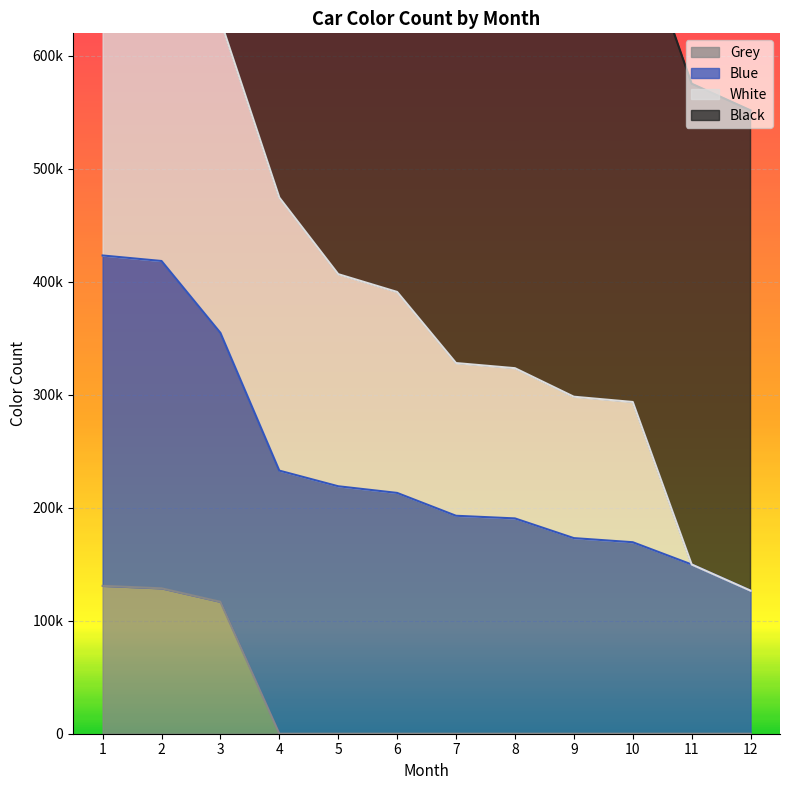

What is the spread (max minus min) of values at 11?

575414